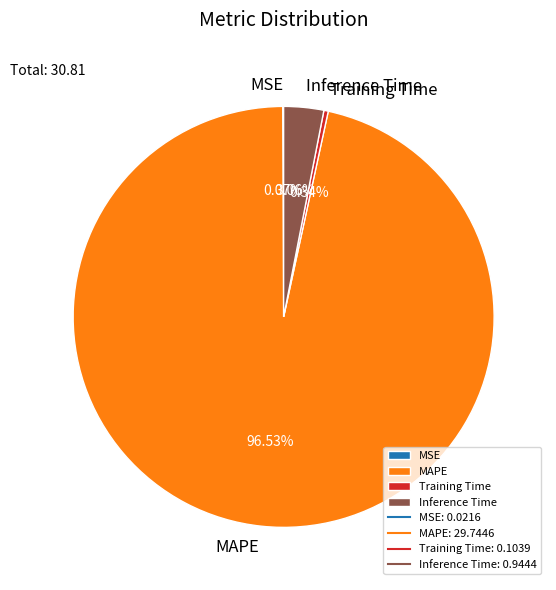

Which slice represents more than half of the pie?

MAPE